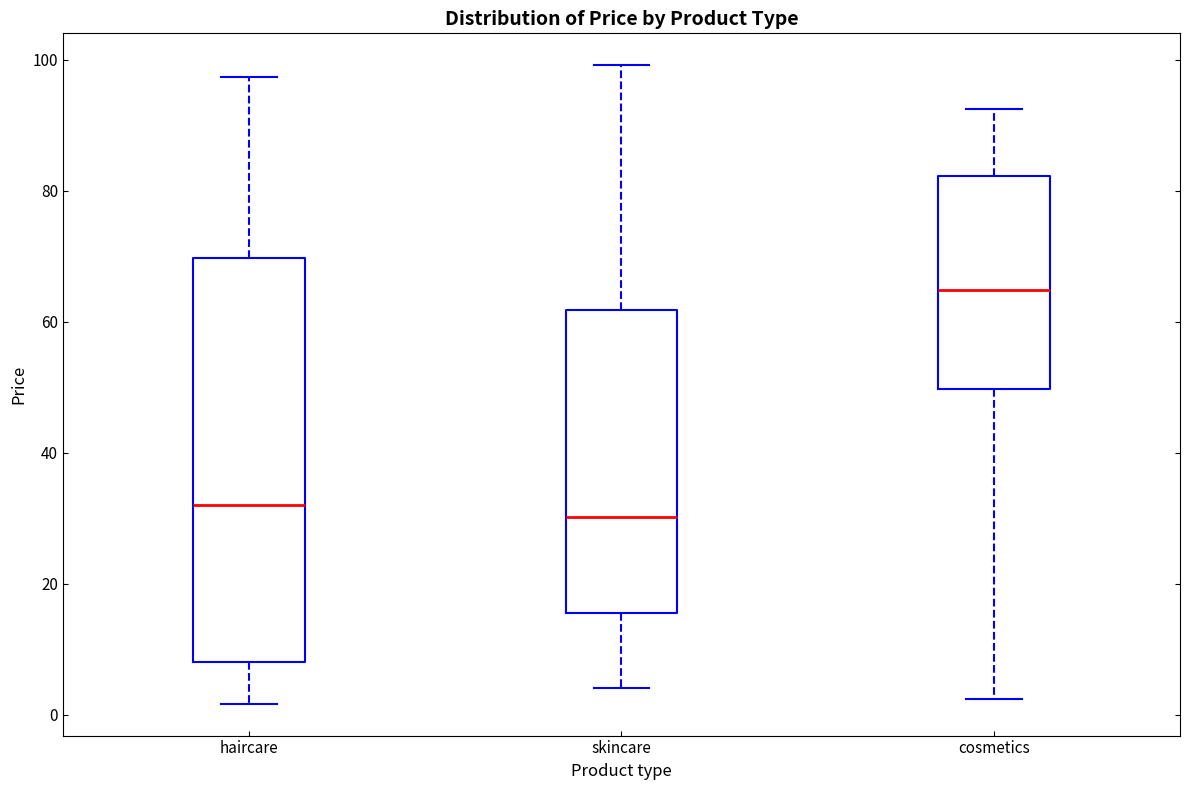

Reading left to right, transcribe this box plot: for each box, give where its median line is, the range the box spans, and where its two whiskers end, as read against the y-axis. The values are not printed on the chart, so give them approximately, as read against the axis.

haircare: median 32, box 8 to 70, whiskers 2 to 98
skincare: median 30, box 16 to 62, whiskers 4 to 100
cosmetics: median 64, box 50 to 82, whiskers 2 to 92